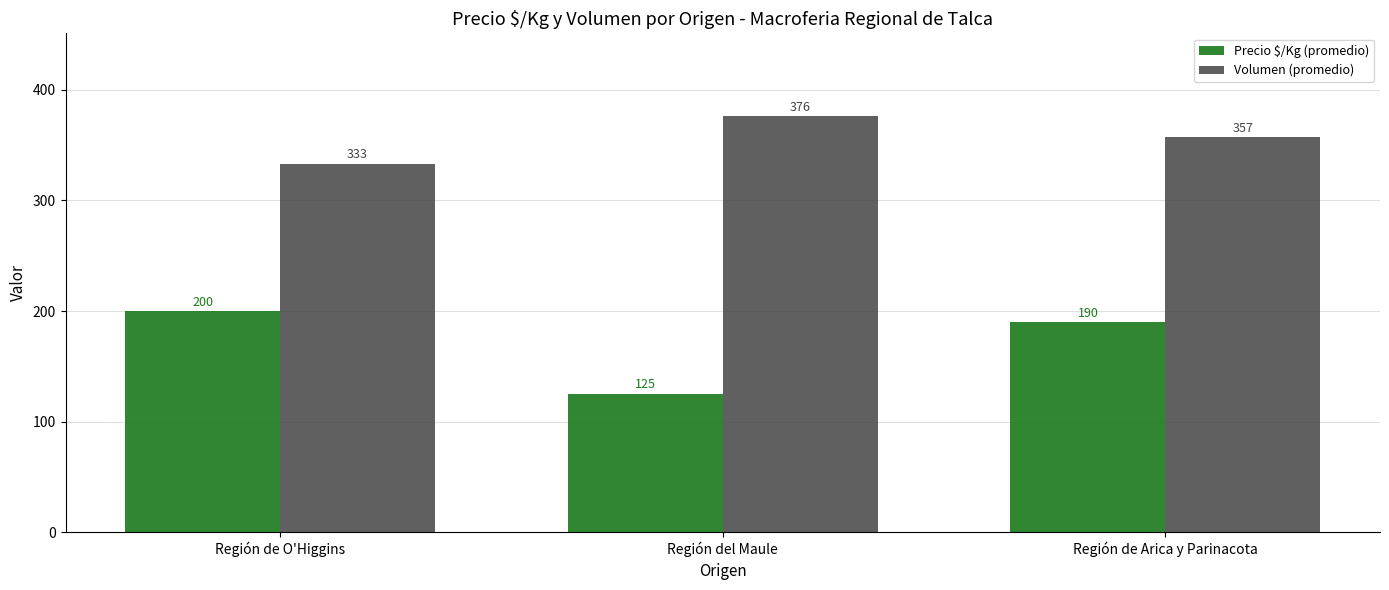

Which series has the largest total across all categories?

Volumen (promedio)